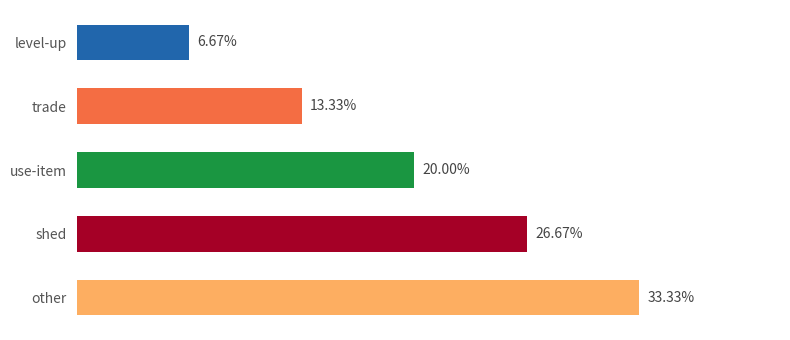

At which category does the chart reach its minimum across all series?

level-up